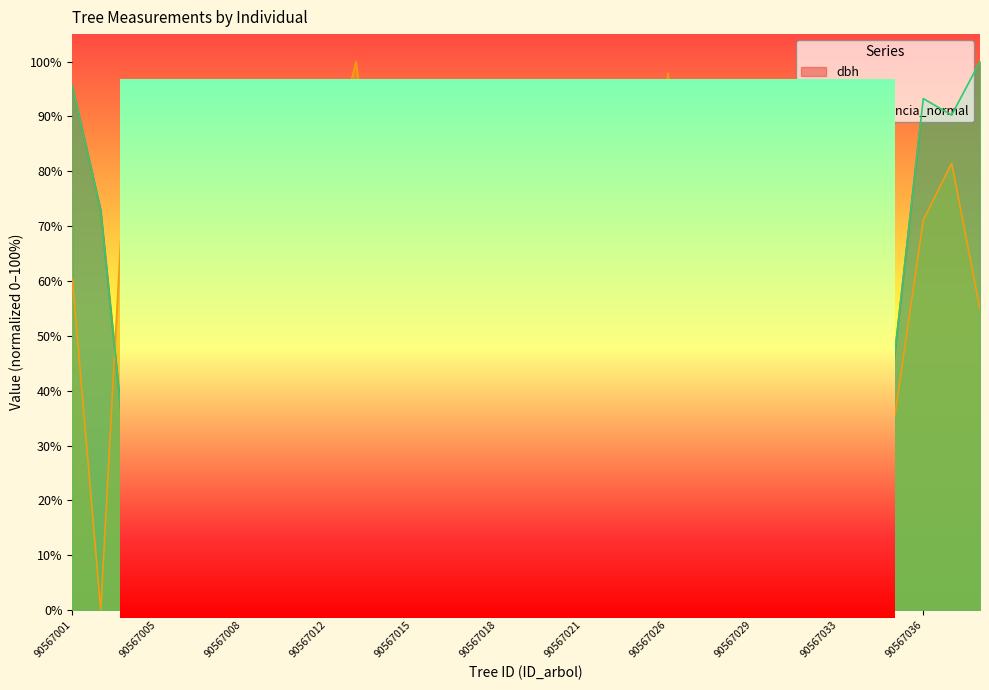

What is the sum of the bal values at 90567026 and 90567008?

129.8